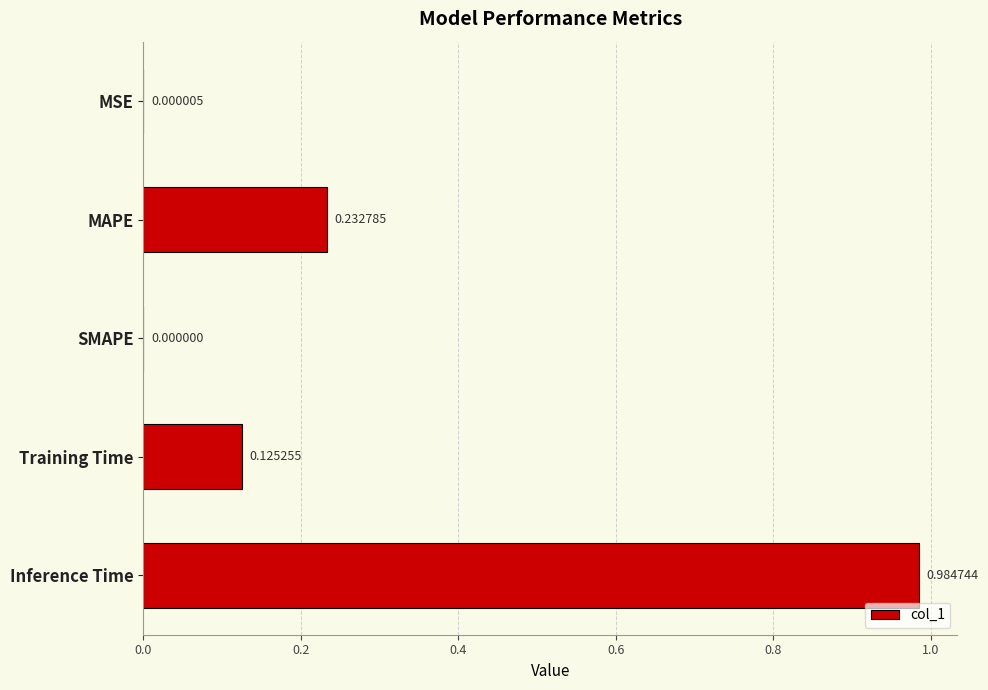

What is the change in value from SMAPE to Inference Time?

+1.0